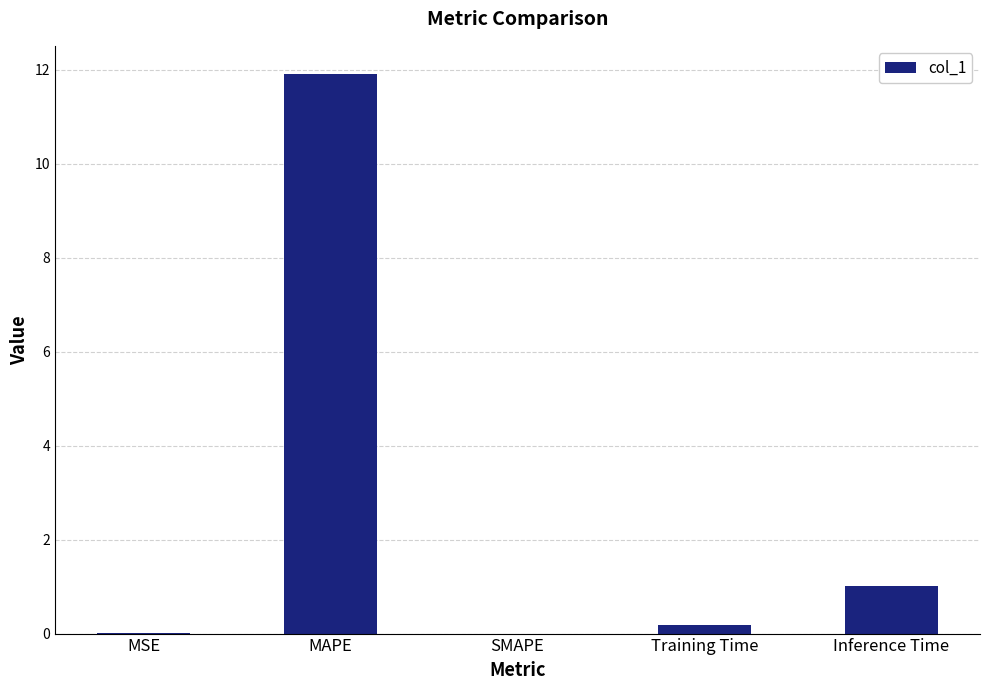

How many distinct data groups are displayed?

1